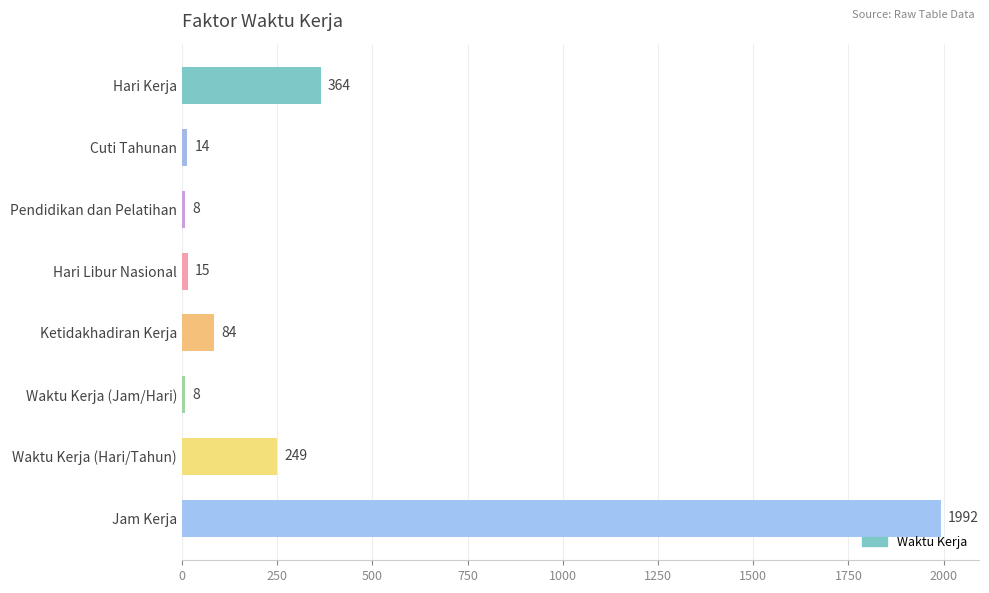

Which category has the highest value across all series?

Jam Kerja